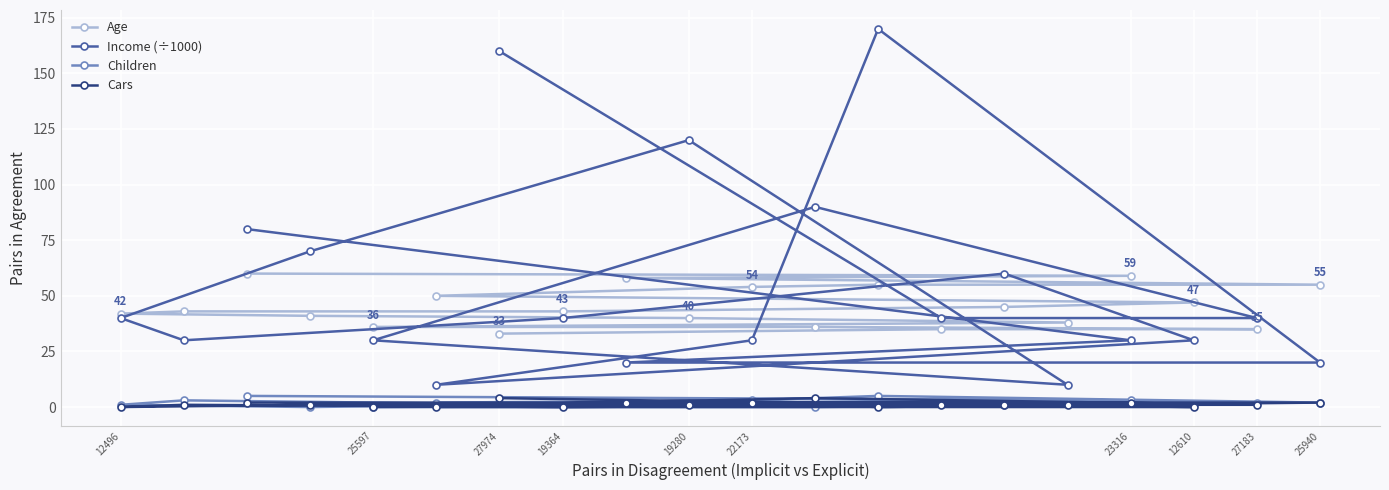

Where is Children nearest to the value 2?

27974